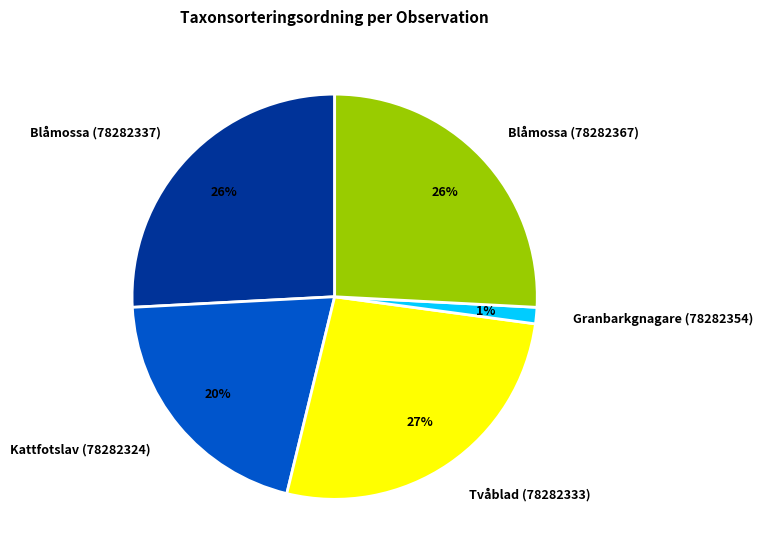

Is it true that Tvåblad (78282333) is 12% of the pie?

False